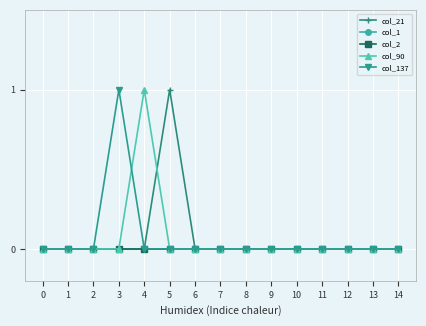

How many lines are shown in the chart?

5